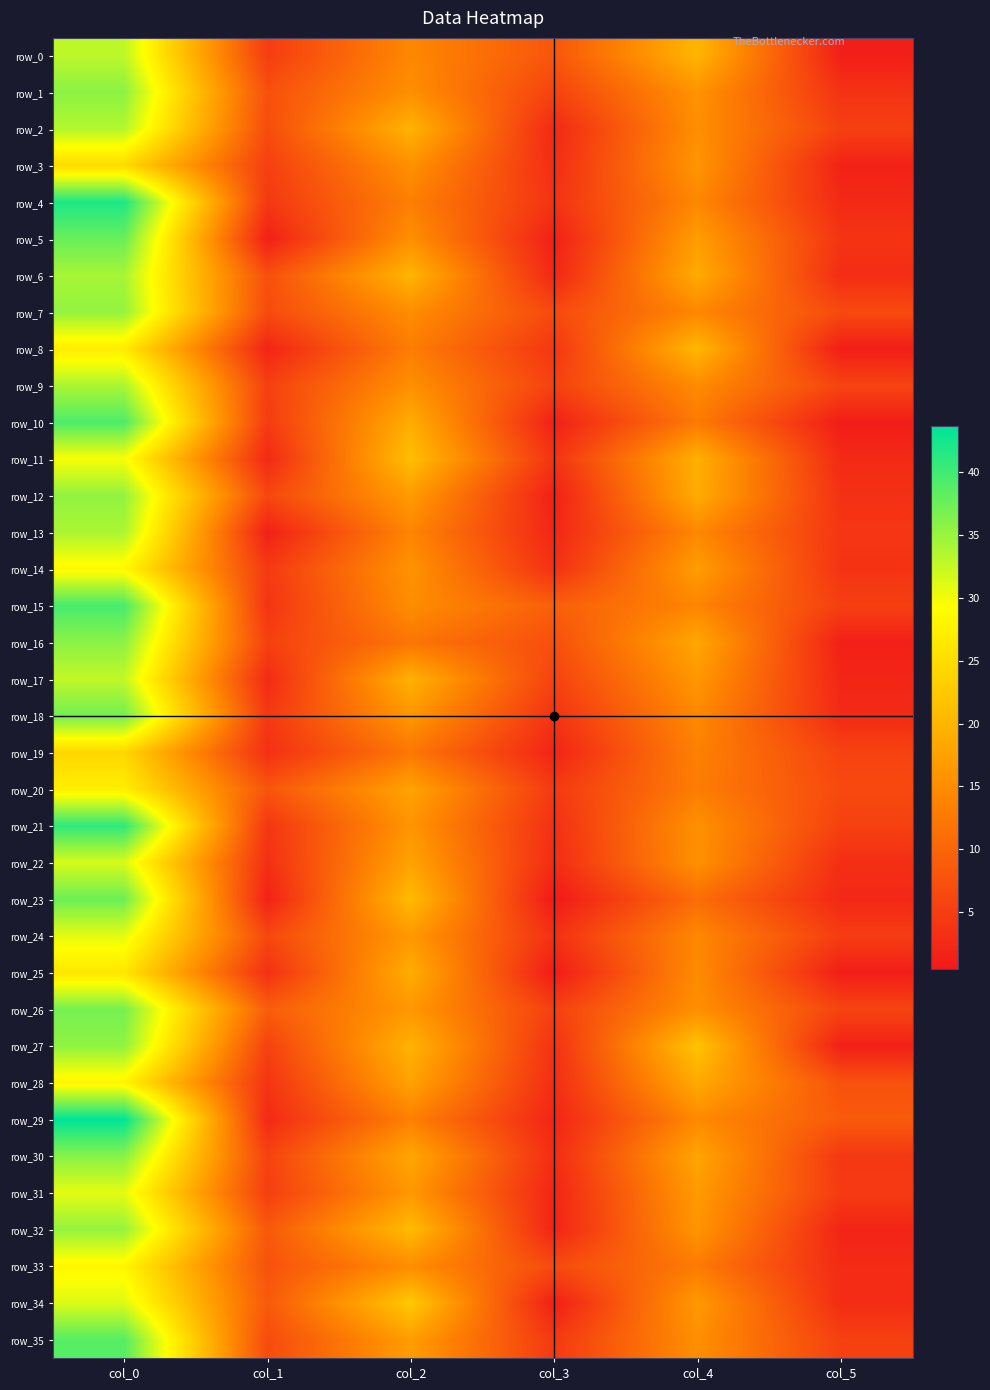

What is the average value of the row_17 series?

13.1